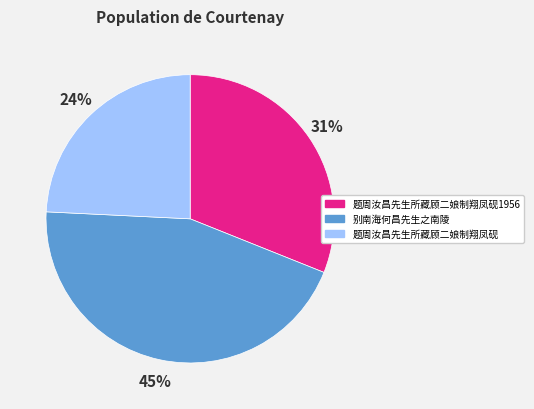

Does any single category account for the majority?

No